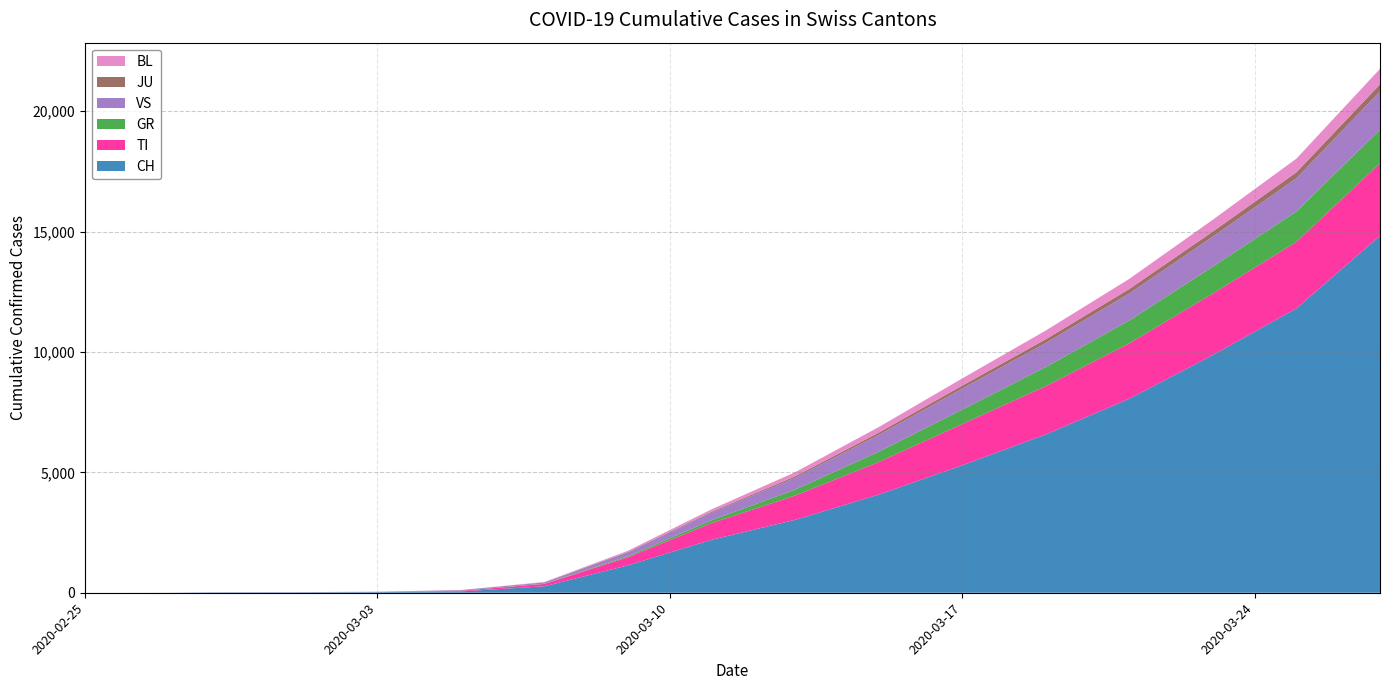

Reading right to left, transcribe all the data shown in this chart.

CH: 2020-03-27=14829	2020-03-25=11811	2020-03-23=9877	2020-03-21=8060	2020-03-19=6575	2020-03-17=5294	2020-03-15=4075	2020-03-13=3028	2020-03-11=2200	2020-03-09=1139	2020-03-07=268	2020-03-05=56	2020-03-03=27	2020-03-02=22	2020-03-01=16	2020-02-29=15	2020-02-28=13	2020-02-27=2	2020-02-26=1	2020-02-25=0
TI: 2020-03-27=3009	2020-03-25=2765	2020-03-23=2552	2020-03-21=2298	2020-03-19=2007	2020-03-17=1711	2020-03-15=1352	2020-03-13=1009	2020-03-11=692	2020-03-09=335	2020-03-07=98	2020-03-05=25	2020-03-03=0	2020-03-02=0	2020-03-01=0	2020-02-29=0	2020-02-28=0	2020-02-27=0	2020-02-26=0	2020-02-25=0
GR: 2020-03-27=1399	2020-03-25=1263	2020-03-23=1118	2020-03-21=952	2020-03-19=792	2020-03-17=602	2020-03-15=430	2020-03-13=246	2020-03-11=119	2020-03-09=42	2020-03-07=11	2020-03-05=3	2020-03-03=0	2020-03-02=0	2020-03-01=0	2020-02-29=0	2020-02-28=0	2020-02-27=0	2020-02-26=0	2020-02-25=0
VS: 2020-03-27=1589	2020-03-25=1376	2020-03-23=1247	2020-03-21=1121	2020-03-19=1000	2020-03-17=872	2020-03-15=700	2020-03-13=493	2020-03-11=314	2020-03-09=167	2020-03-07=50	2020-03-05=24	2020-03-03=12	2020-03-02=10	2020-03-01=7	2020-02-29=6	2020-02-28=6	2020-02-27=0	2020-02-26=0	2020-02-25=0
JU: 2020-03-27=290	2020-03-25=250	2020-03-23=212	2020-03-21=186	2020-03-19=156	2020-03-17=124	2020-03-15=93	2020-03-13=61	2020-03-11=38	2020-03-09=17	2020-03-07=6	2020-03-05=2	2020-03-03=1	2020-03-02=1	2020-03-01=1	2020-02-29=1	2020-02-28=1	2020-02-27=1	2020-02-26=0	2020-02-25=0
BL: 2020-03-27=644	2020-03-25=567	2020-03-23=490	2020-03-21=421	2020-03-19=361	2020-03-17=298	2020-03-15=230	2020-03-13=168	2020-03-11=101	2020-03-09=44	2020-03-07=14	2020-03-05=3	2020-03-03=1	2020-03-02=1	2020-03-01=1	2020-02-29=1	2020-02-28=0	2020-02-27=0	2020-02-26=0	2020-02-25=0